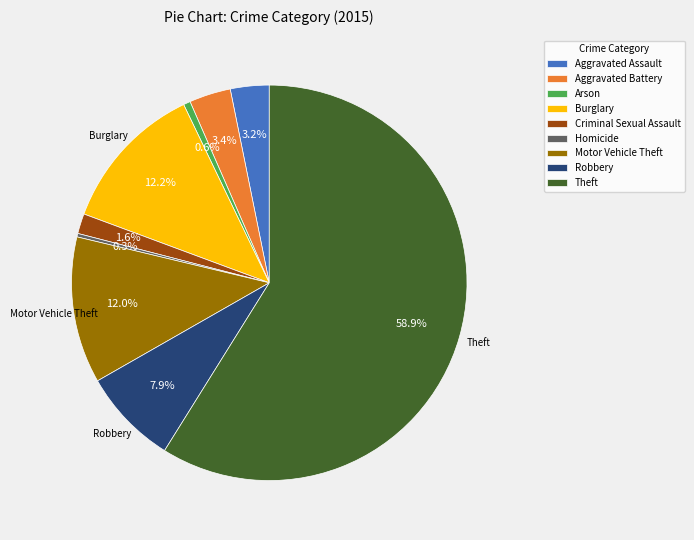

Which slice is the largest?

Theft